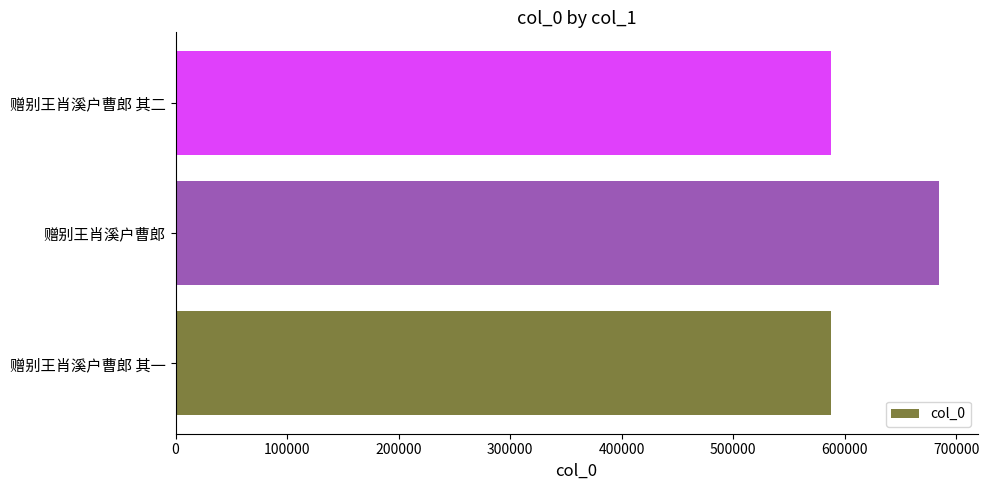

What is the smallest value displayed?

588037